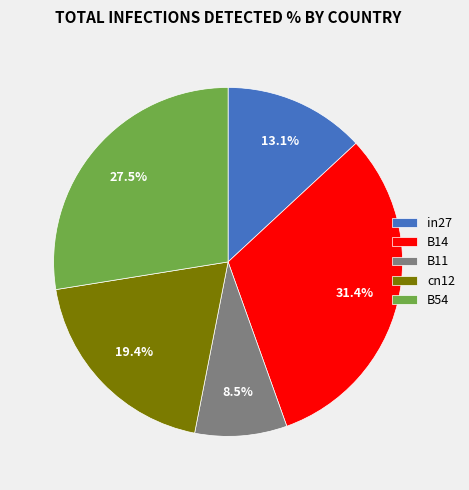

Is it true that B54 is 19% of the pie?

False